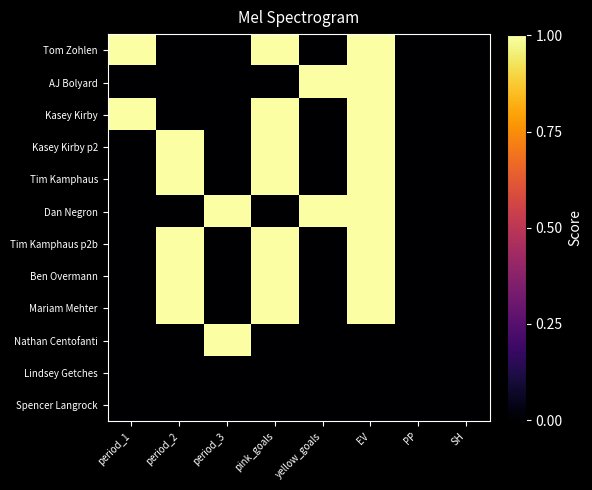

What is the maximum value shown in the chart?

1